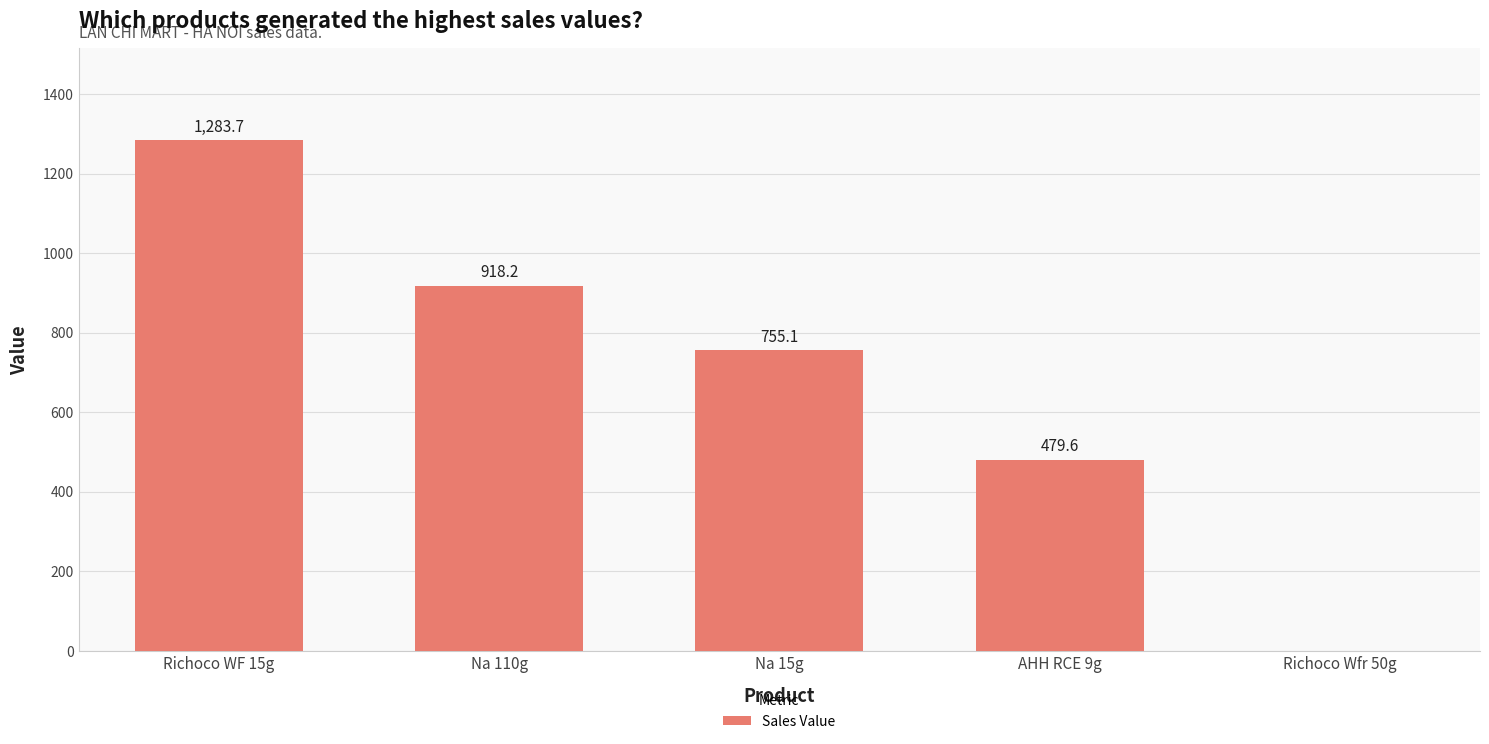

The chart shows a value of 1790.4 at Richoco WF 15g. True or false?

False